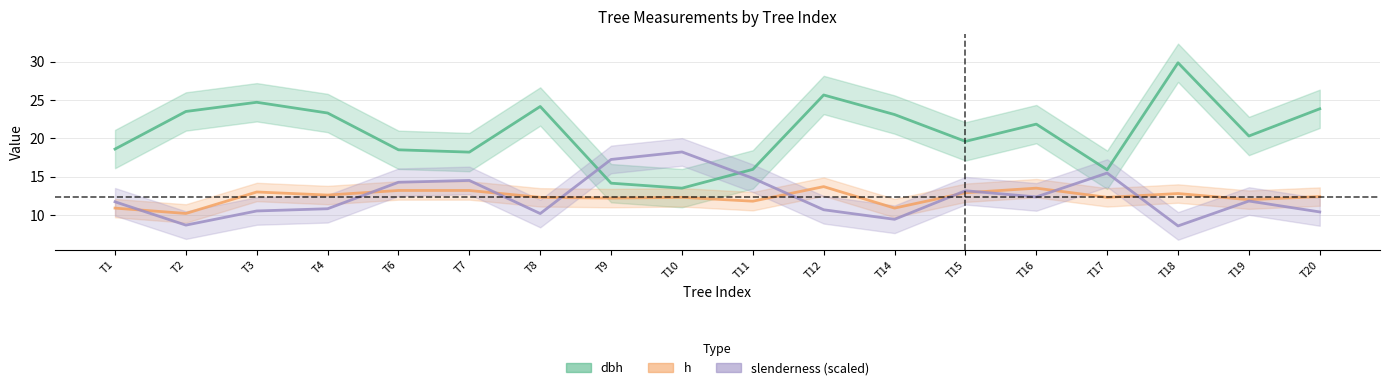

At how many categories does at least one series exceed 17?

16